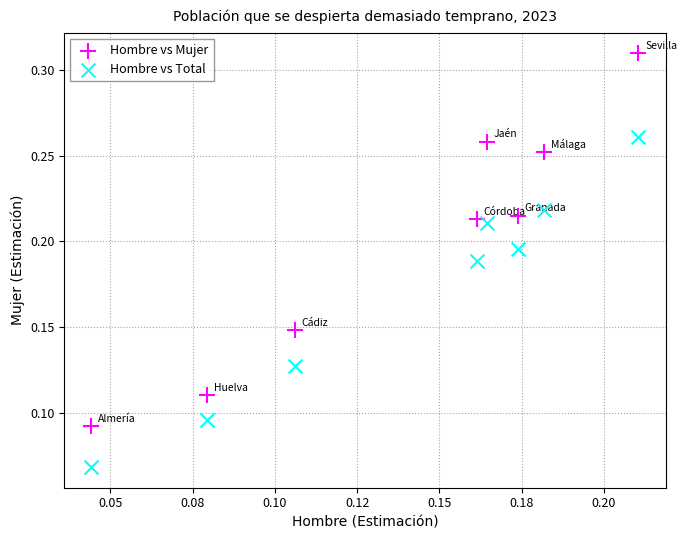

Which series contains the lowest Y value?

Hombre vs Total